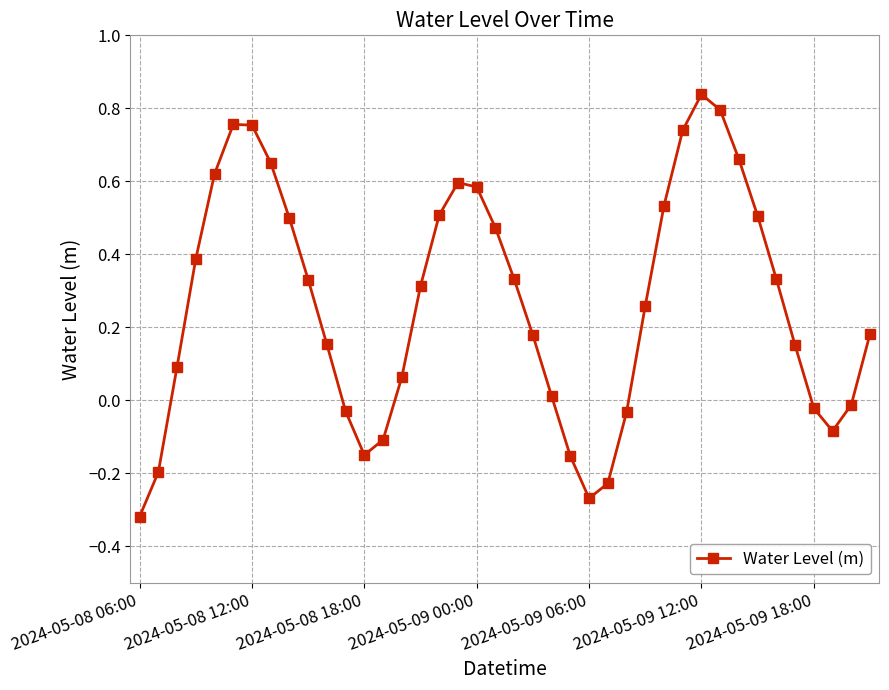

True or false: the data has more than 1 interior local peaks.

True